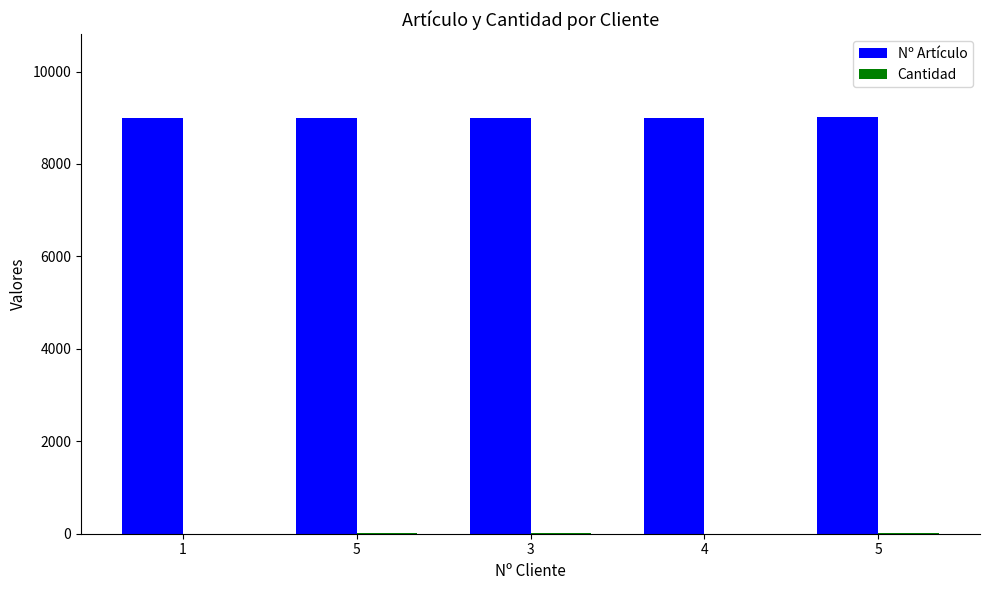

How many groups of bars are there?

5